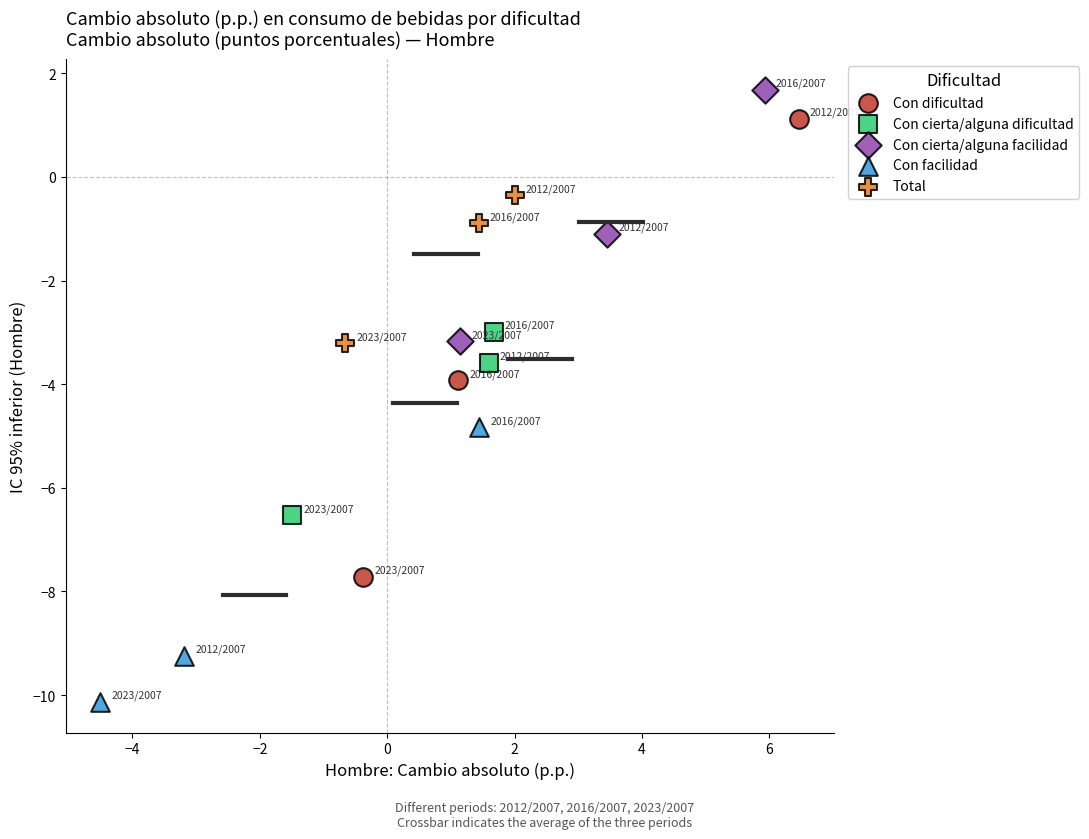

Which series contains the highest Y value?

Con cierta/alguna facilidad